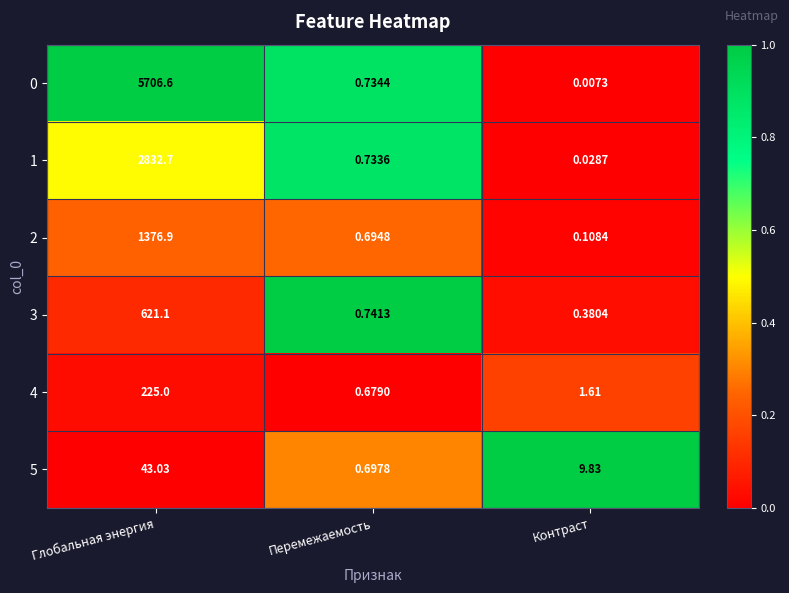

List the labels in order of 4 value, smallest first.

Перемежаемость, Контраст, Глобальная энергия